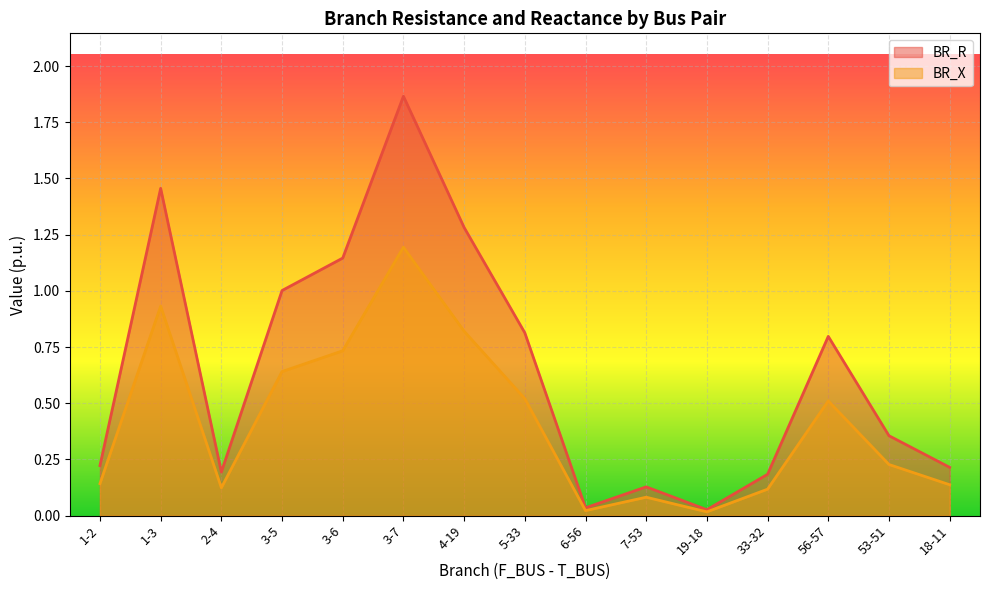

What is the spread (max minus min) of values at 4-19?

0.5